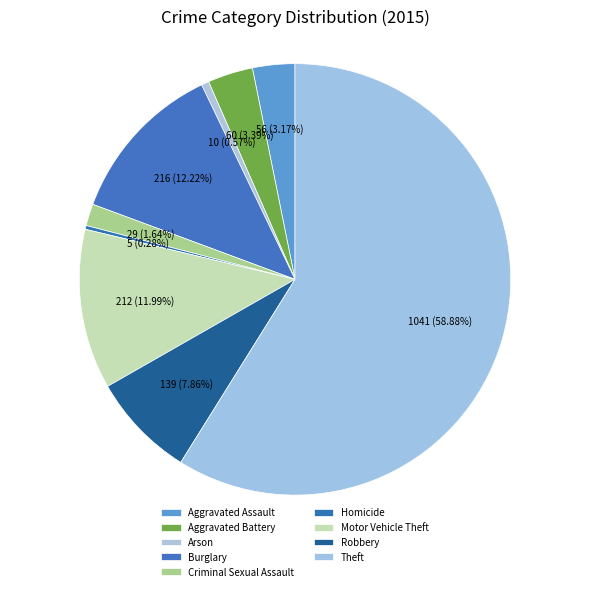

True or false: Robbery accounts for 8% of the total.

True